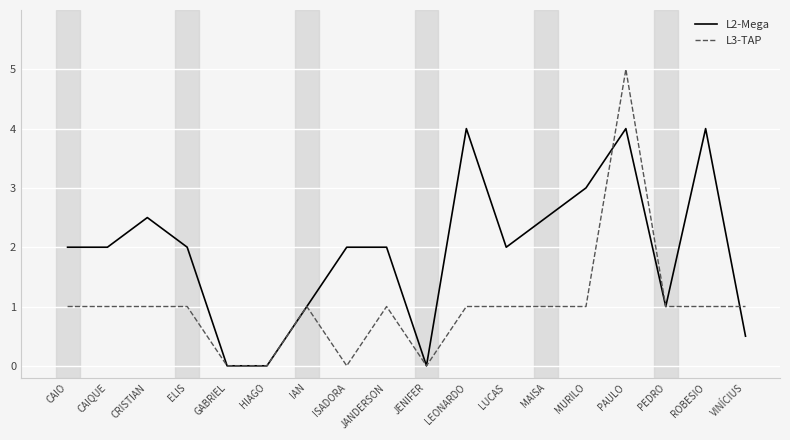

Which series has the largest range (max minus min)?

L3-TAP